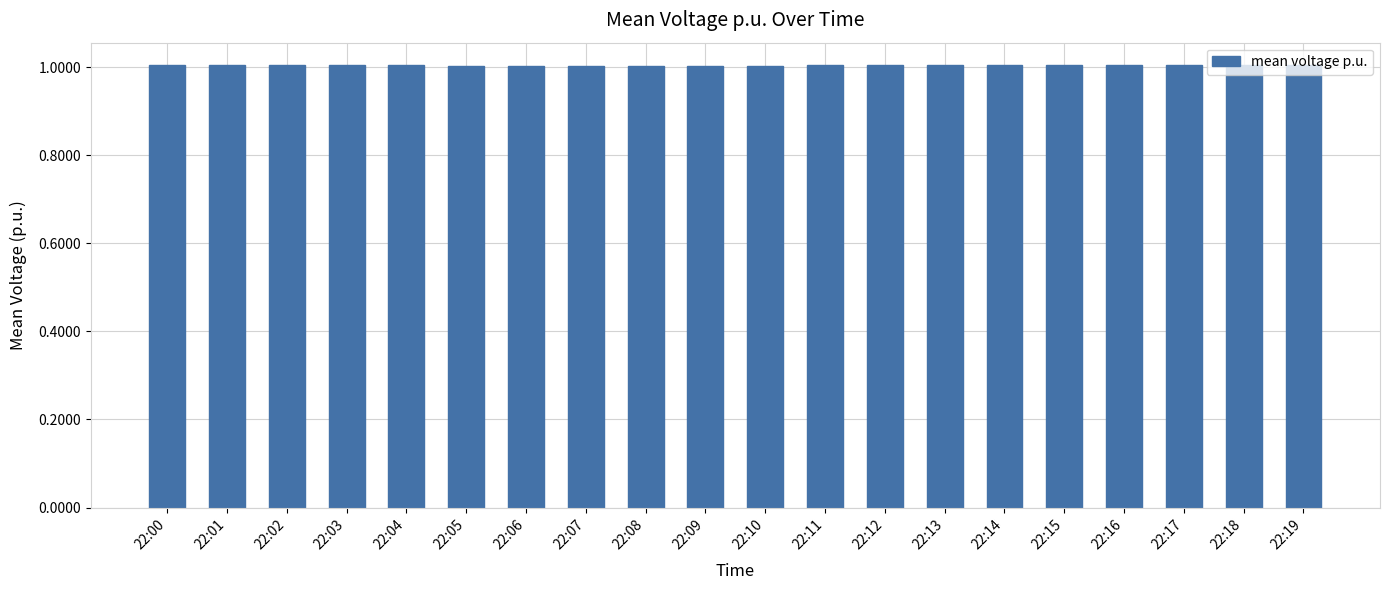

The chart shows a value of 1.5 at 22:01. True or false?

False